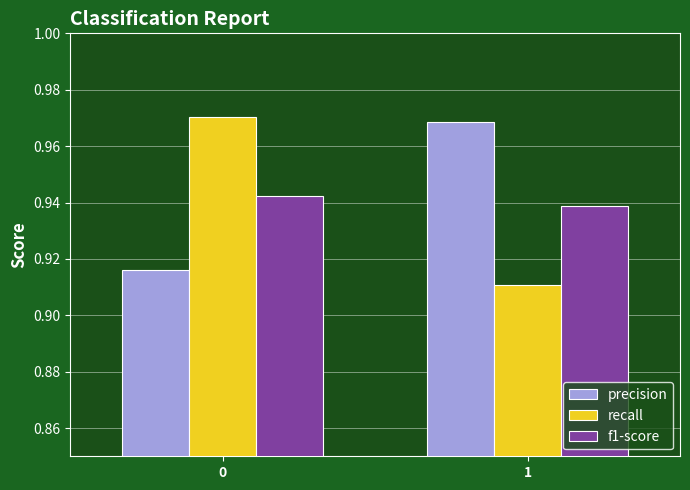

Count the number of categories in the chart.

2